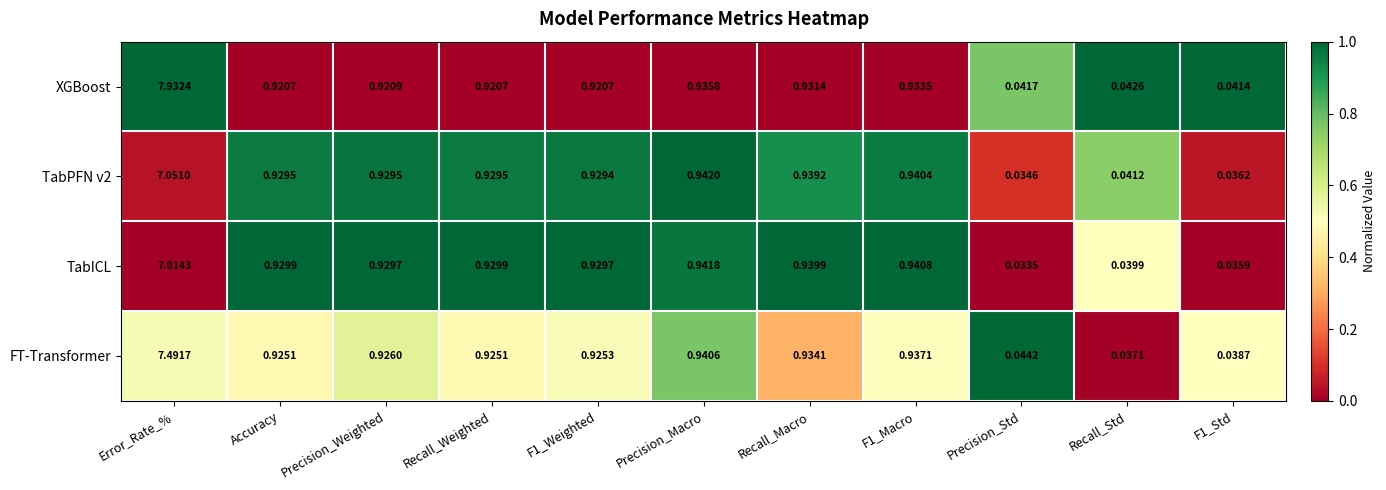

Between F1_Macro and Precision_Std, which series saw the biggest shift?

TabICL